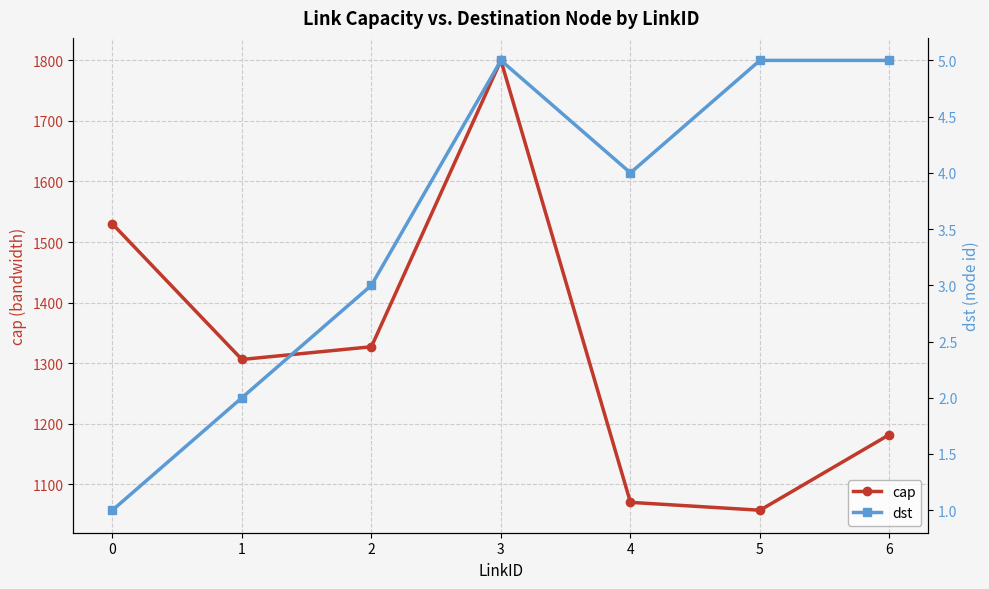

How many values in the cap series are below 1306?

3